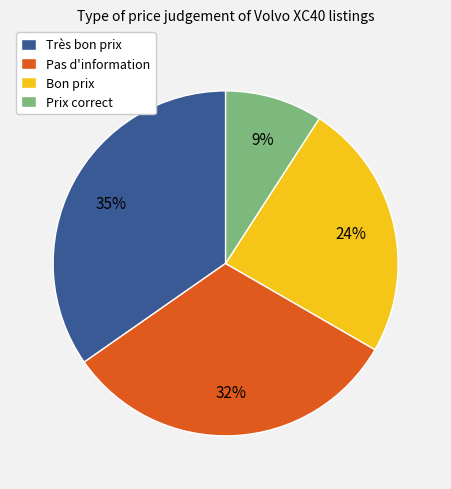

Rank the categories by value from lowest to highest.

Prix correct, Bon prix, Pas d'information, Très bon prix